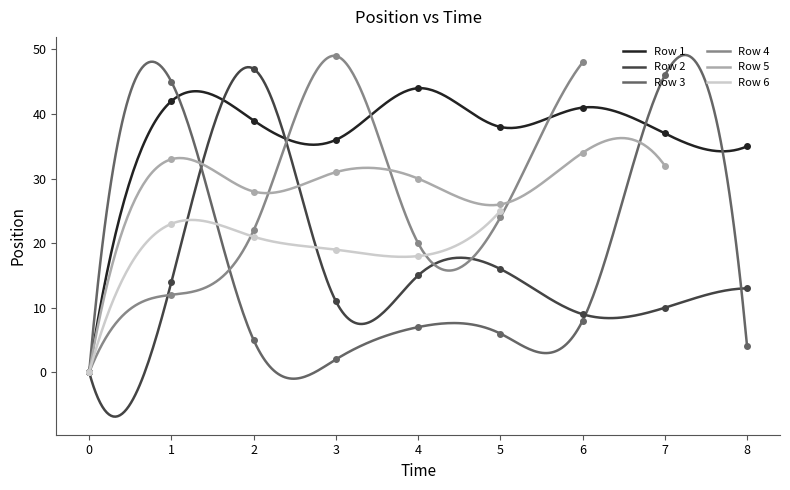

The value of Row 3 at 4 is 7. True or false?

True